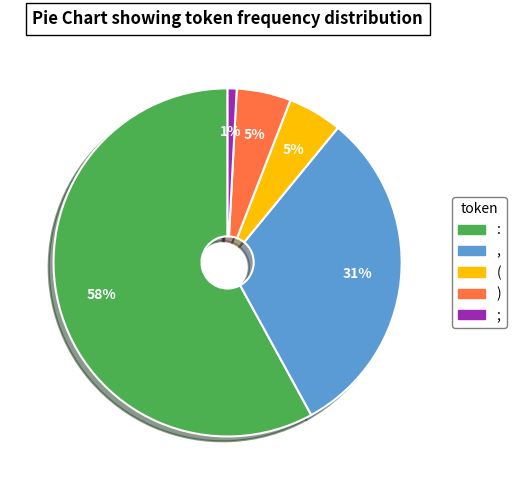

Does any single category account for the majority?

Yes